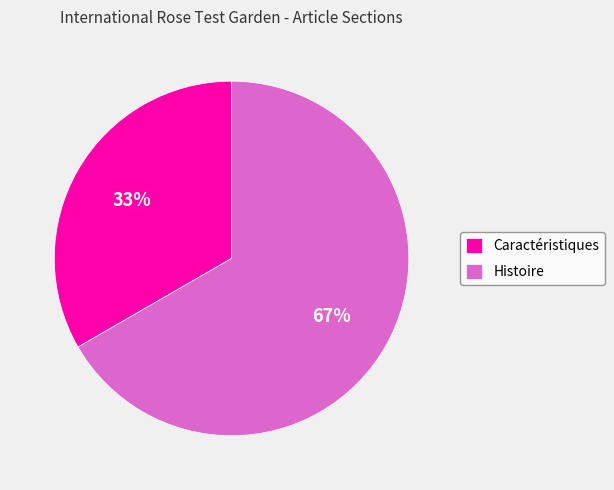

Does Histoire represent more than half of the total?

Yes